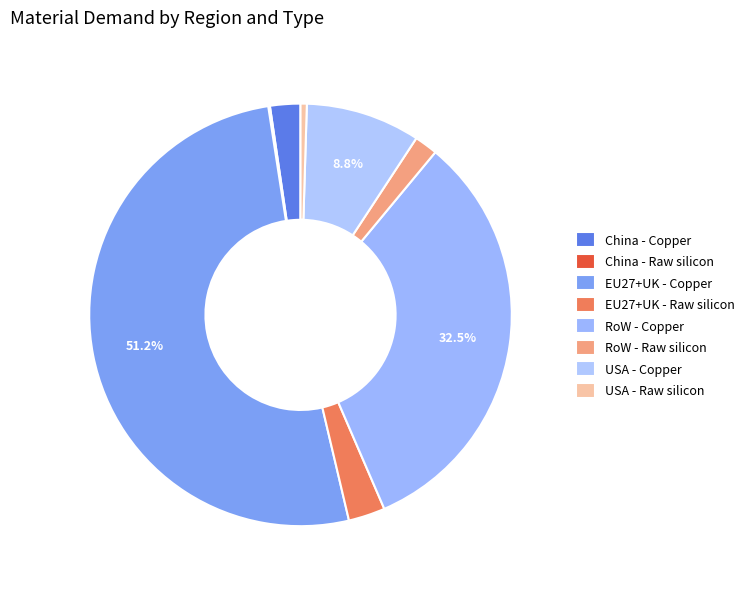

What is the largest slice in the pie chart?

EU27+UK - Copper